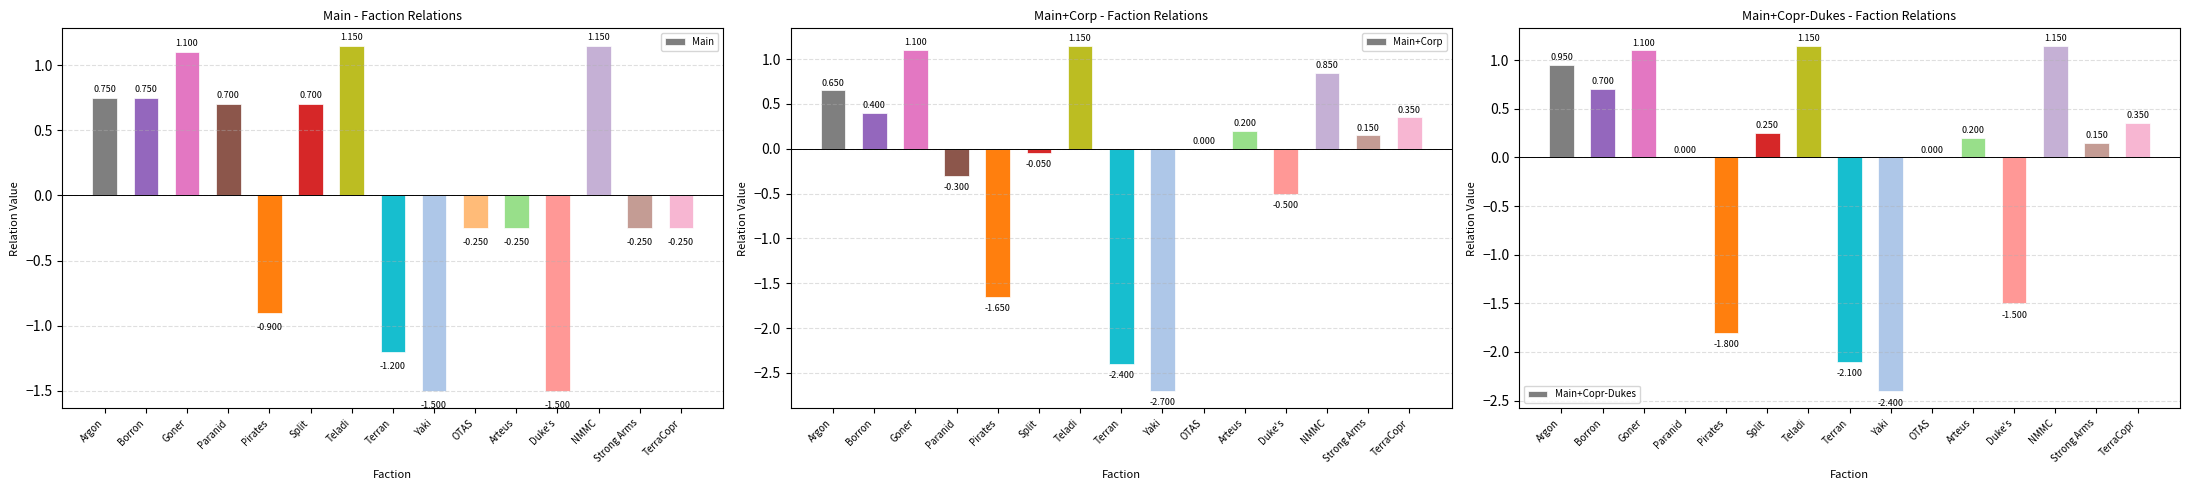

What is the spread (max minus min) of values at NMMC?

0.3